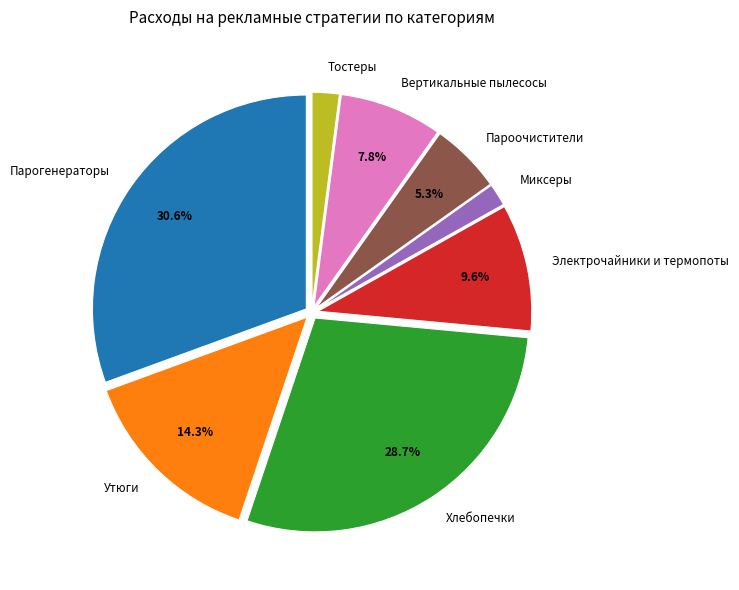

How many slices are in this pie chart?

8